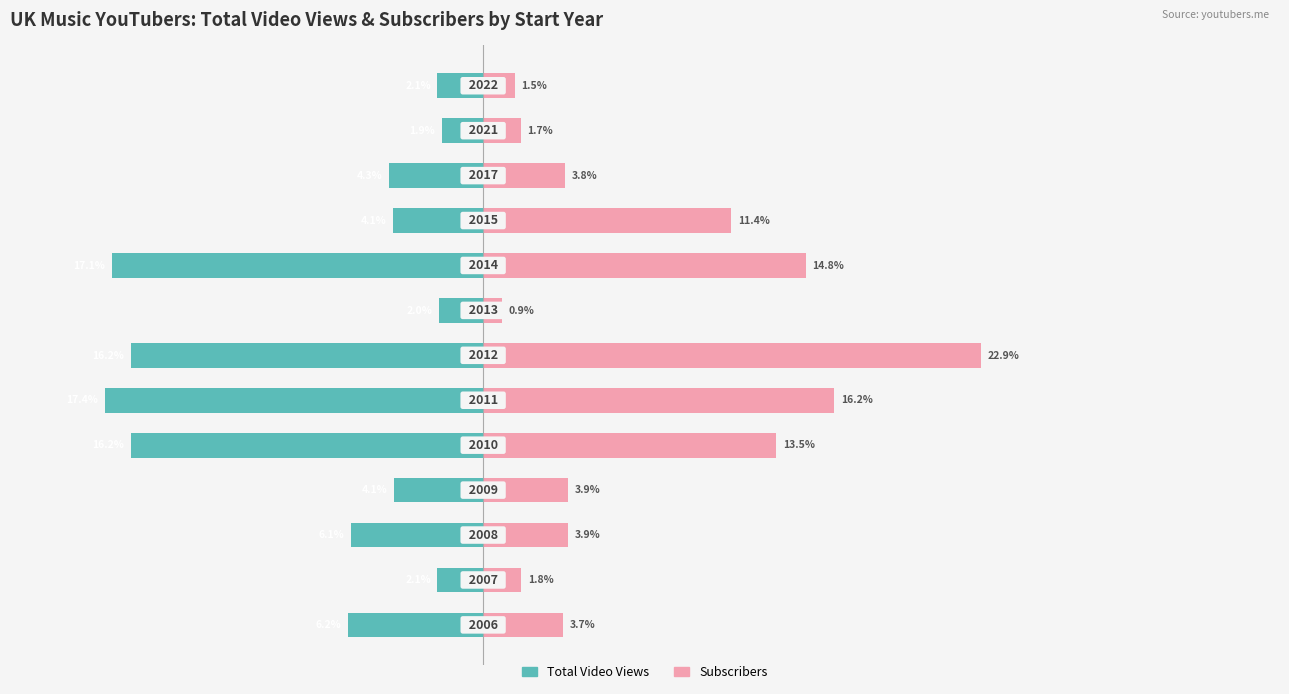

What is the sum of all Subscribers values?

100.0